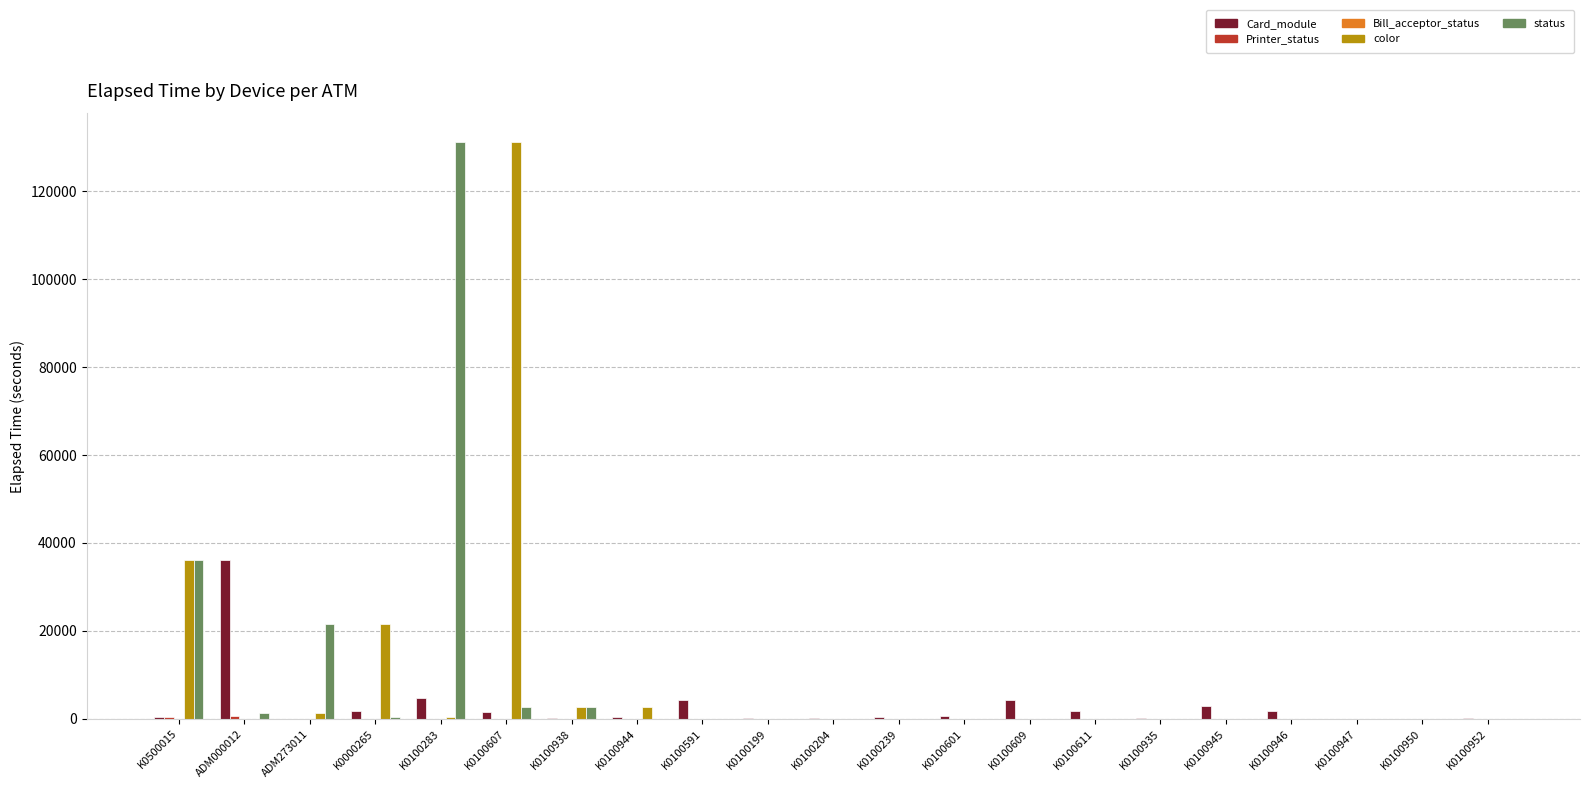

What is the maximum value for color?

131234